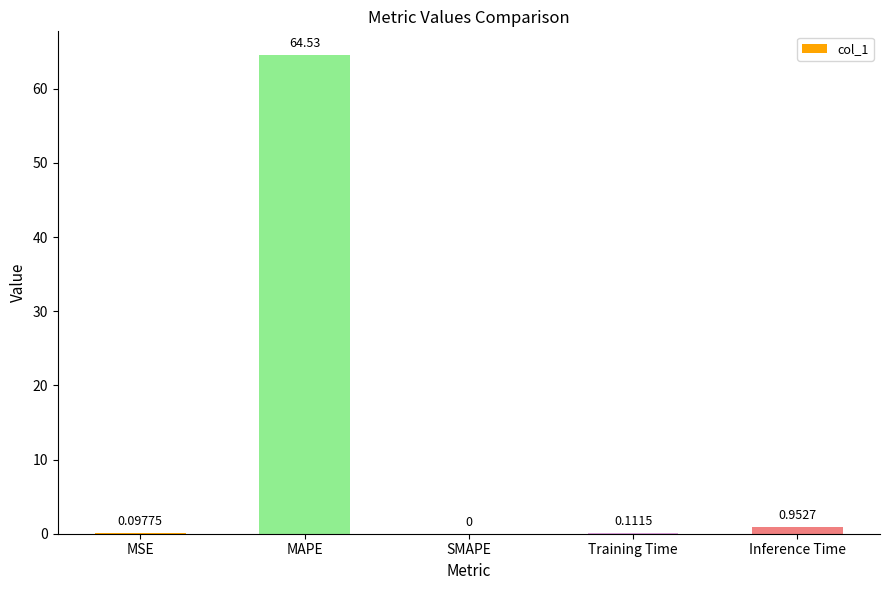

Where is the data nearest to the value 32?

Inference Time